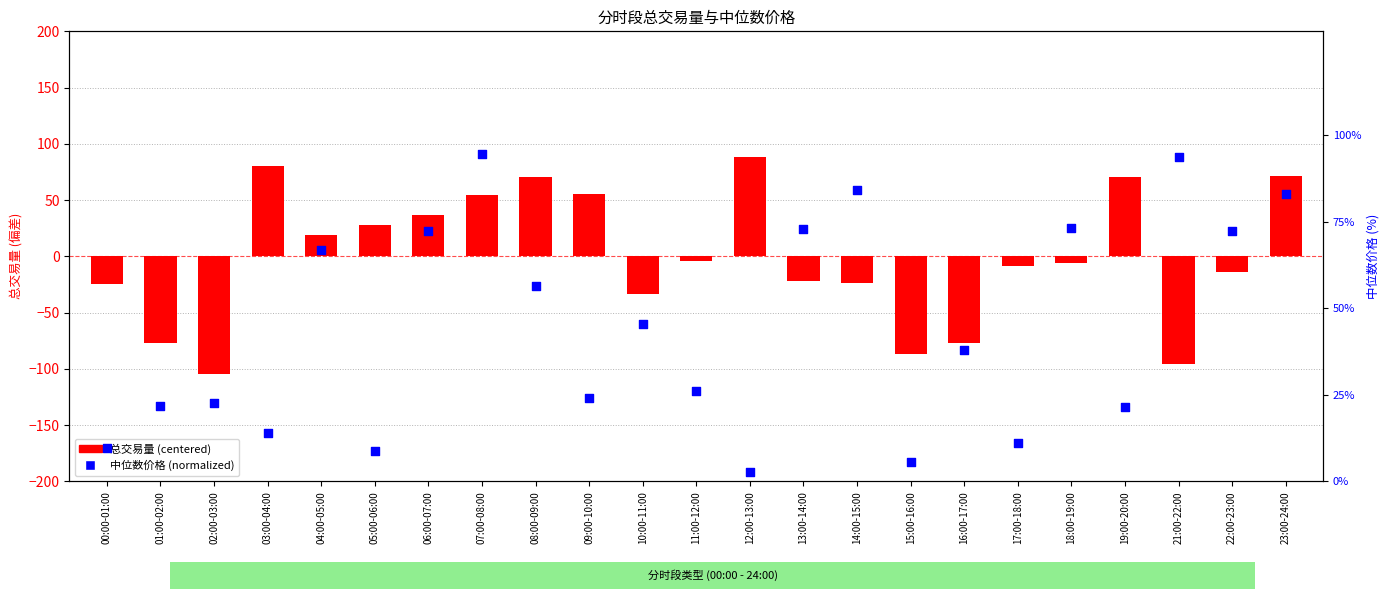

Is the value of 中位数价格 (normalized) at 05:00-06:00 greater than the value of 总交易量 (centered) at 21:00-22:00?

Yes